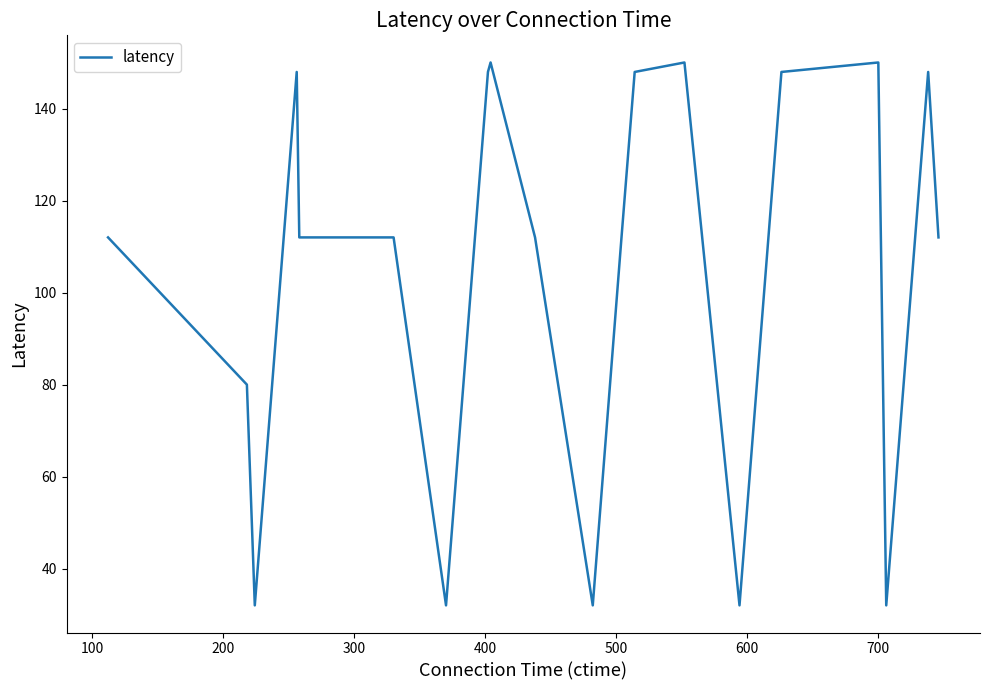

What is the greatest value displayed?

150.1